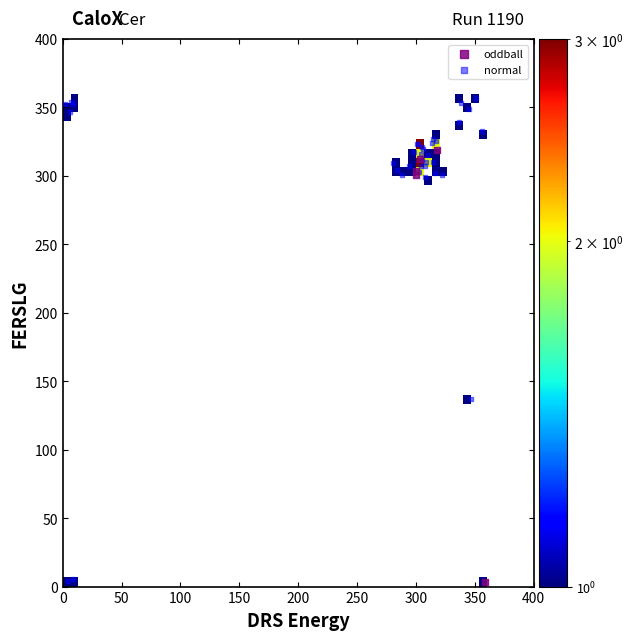

Which series reaches the maximum Y coordinate?

normal